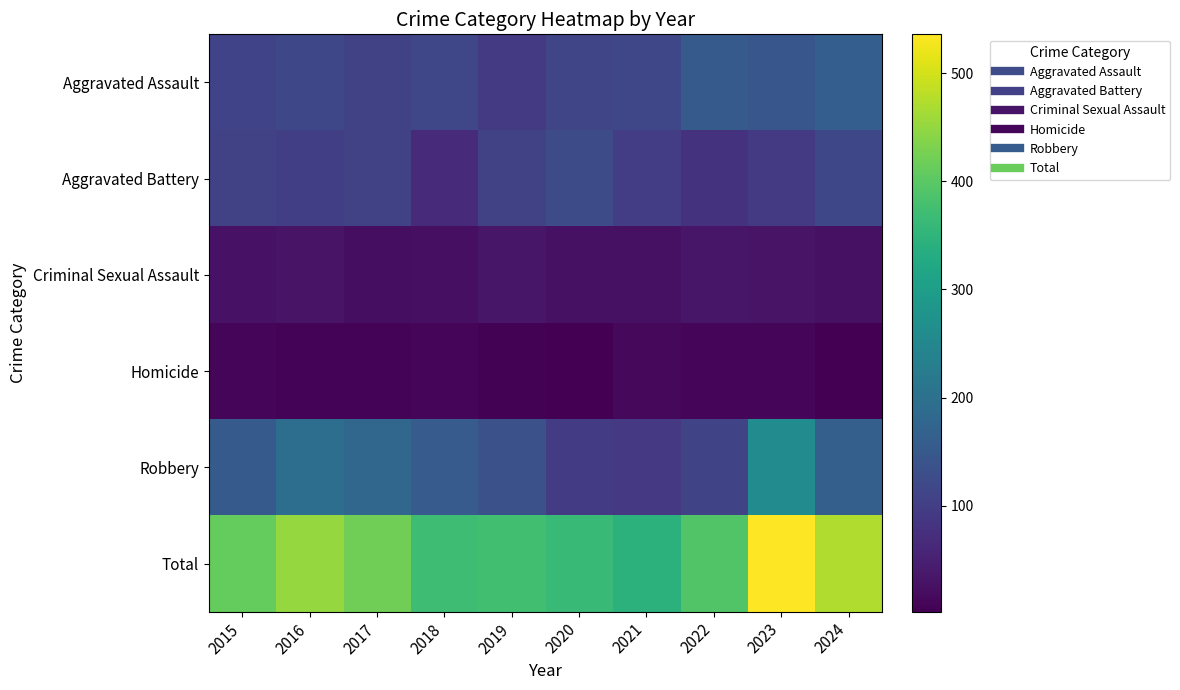

Reading left to right, extract all data points from this chart.

Aggravated Assault: 2015=110	2016=118	2017=105	2018=115	2019=92	2020=113	2021=115	2022=154	2023=145	2024=162
Aggravated Battery: 2015=108	2016=102	2017=108	2018=67	2019=108	2020=125	2021=100	2022=81	2023=92	2024=118
Criminal Sexual Assault: 2015=29	2016=30	2017=21	2018=23	2019=35	2020=27	2021=27	2022=35	2023=30	2024=25
Homicide: 2015=9	2016=7	2017=8	2018=10	2019=5	2020=2	2021=13	2022=9	2023=10	2024=4
Robbery: 2015=154	2016=194	2017=178	2018=155	2019=135	2020=97	2021=91	2022=111	2023=259	2024=163
Total: 2015=410	2016=451	2017=420	2018=370	2019=375	2020=364	2021=346	2022=390	2023=536	2024=472